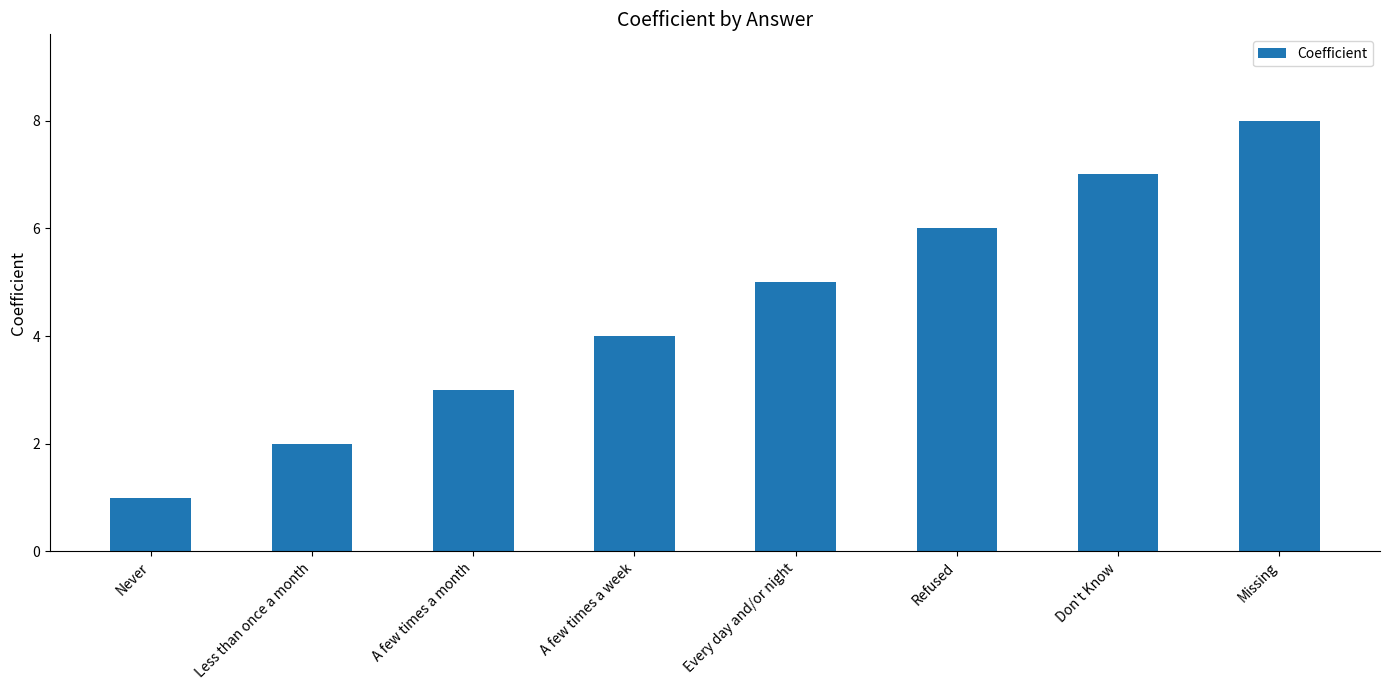

What is the change in value from A few times a week to Refused?

+2